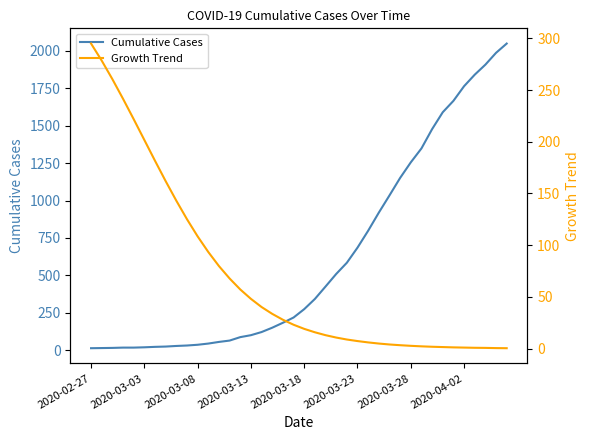

What are all the series names shown in the legend?

Cumulative Cases, Growth Trend